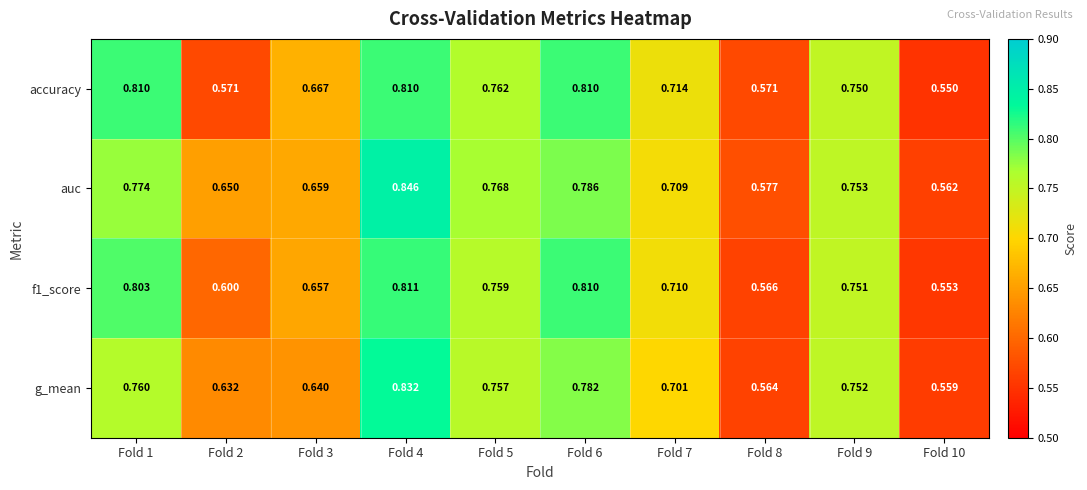

Which series has the largest total across all categories?

auc